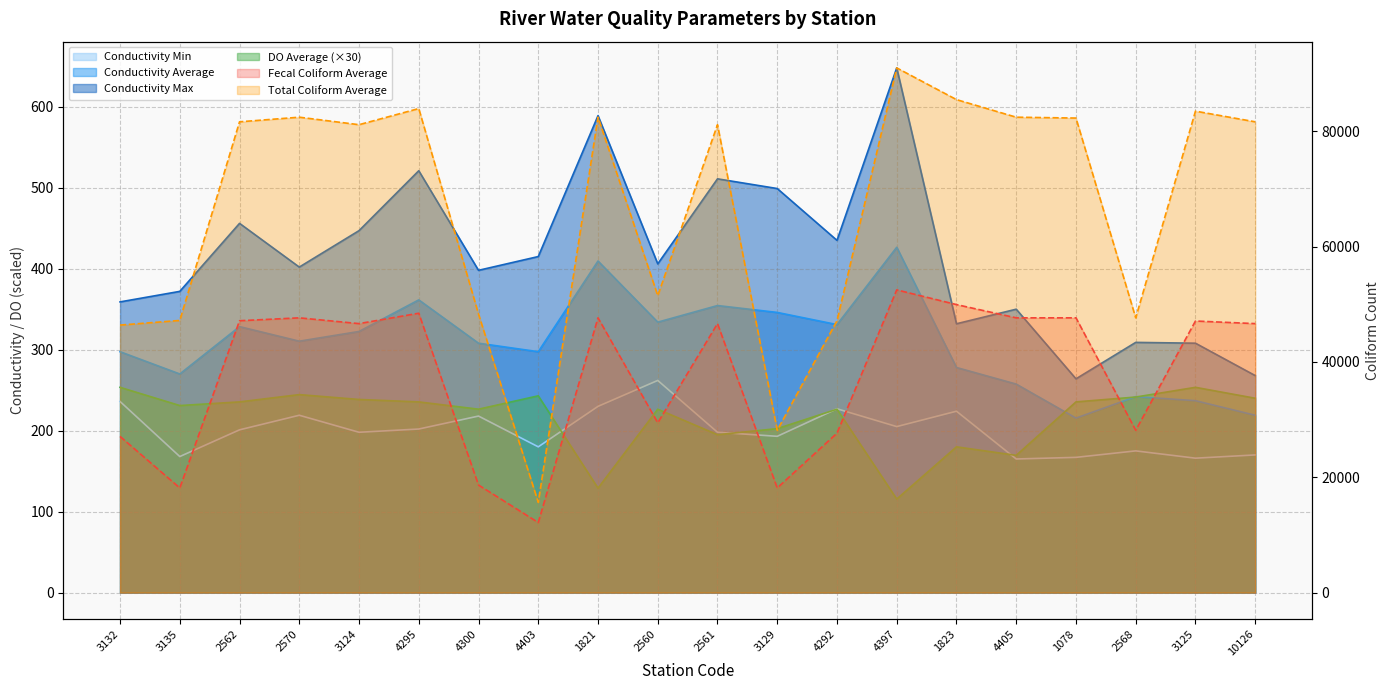

Rank the categories by Fecal Coliform Average value from lowest to highest.

4403, 3135, 3129, 4300, 3132, 4292, 2568, 2560, 3124, 2561, 10126, 3125, 2562, 2570, 1821, 4405, 1078, 4295, 1823, 4397